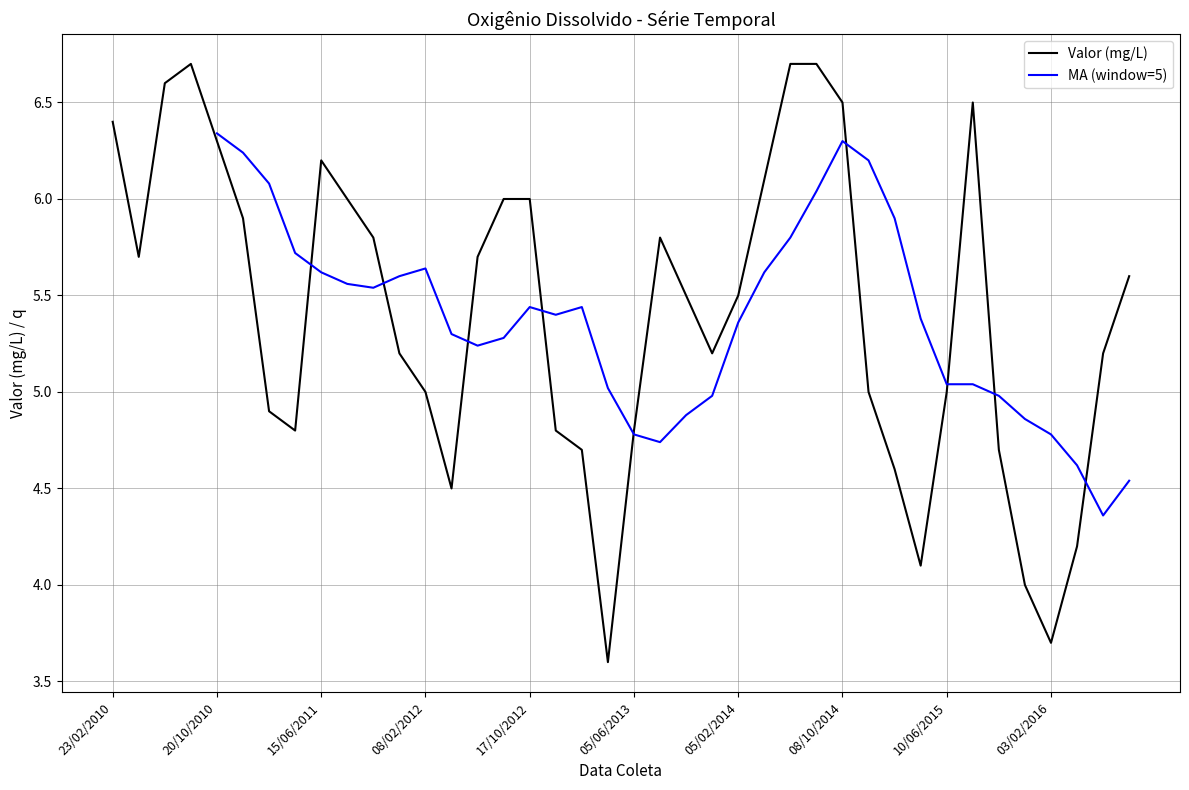

Count the number of categories in the chart.

40